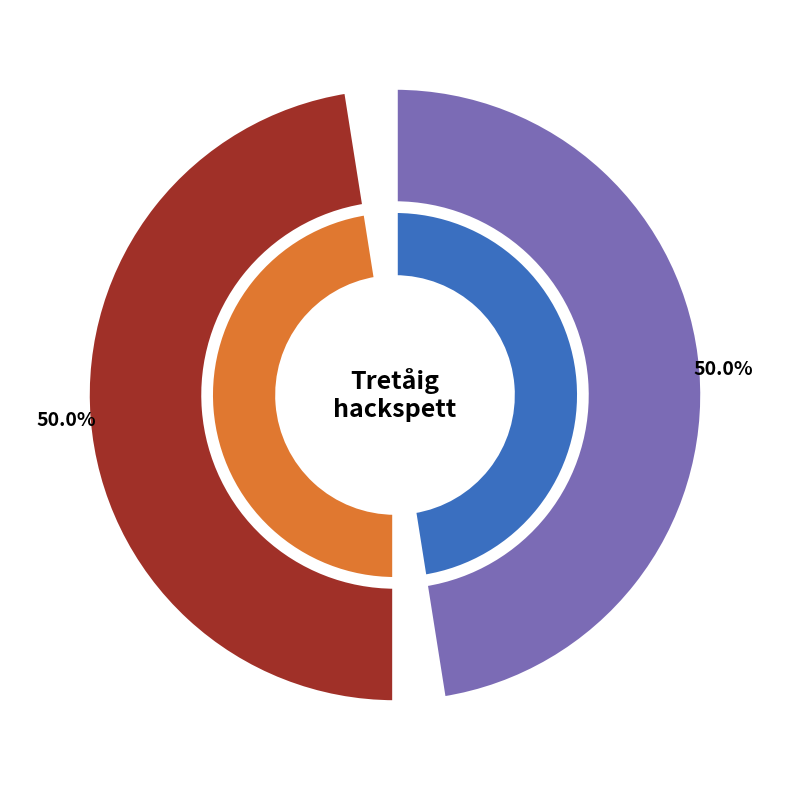

Is it true that 99426614 is 39% of the pie?

False